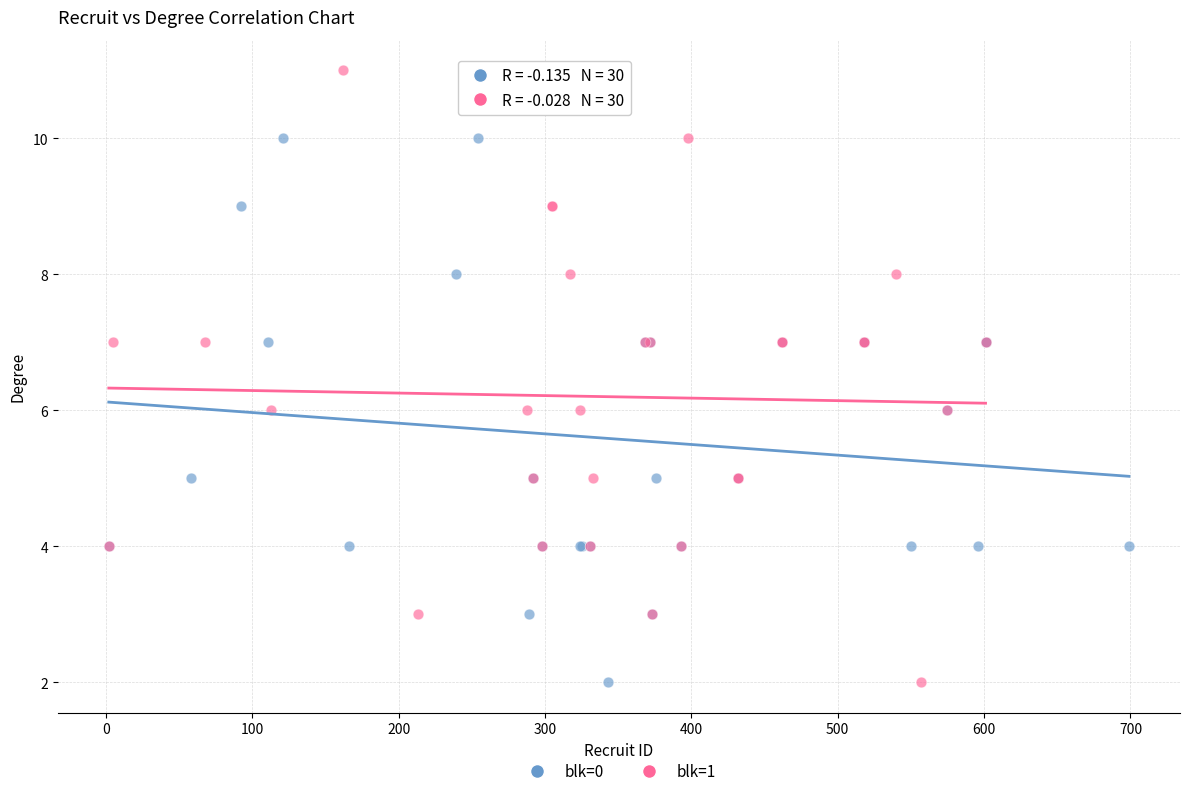

Which series reaches the maximum Y coordinate?

blk=1